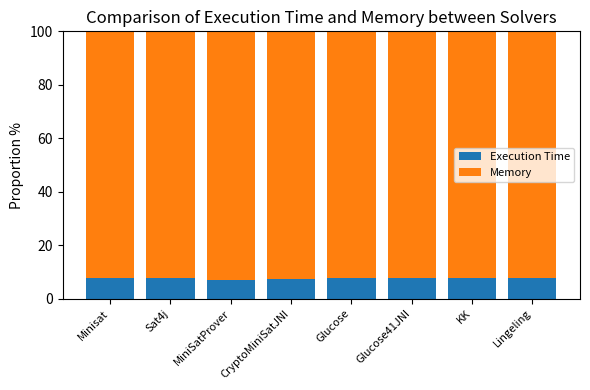

What is the sum of all Execution Time values?

61.0